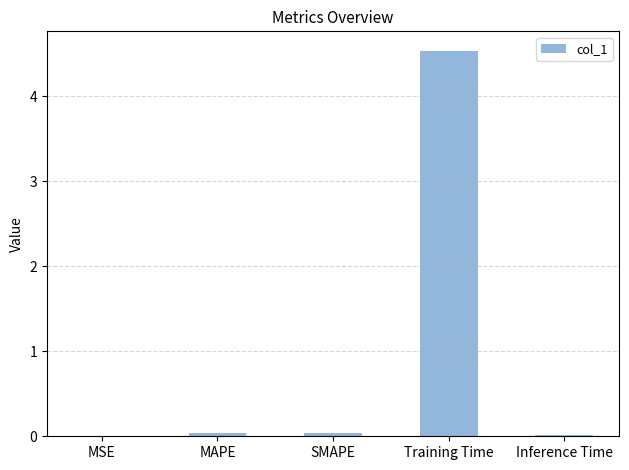

At which category does the chart reach its peak across all series?

Training Time